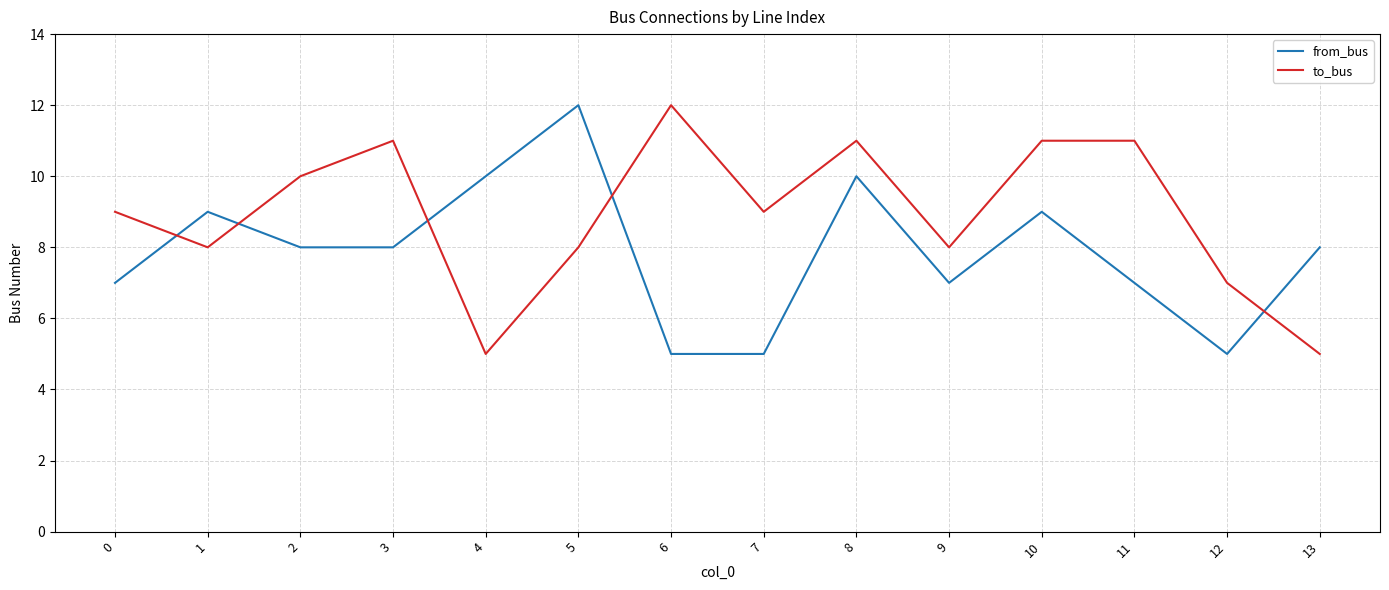

What is the smallest value displayed?

5